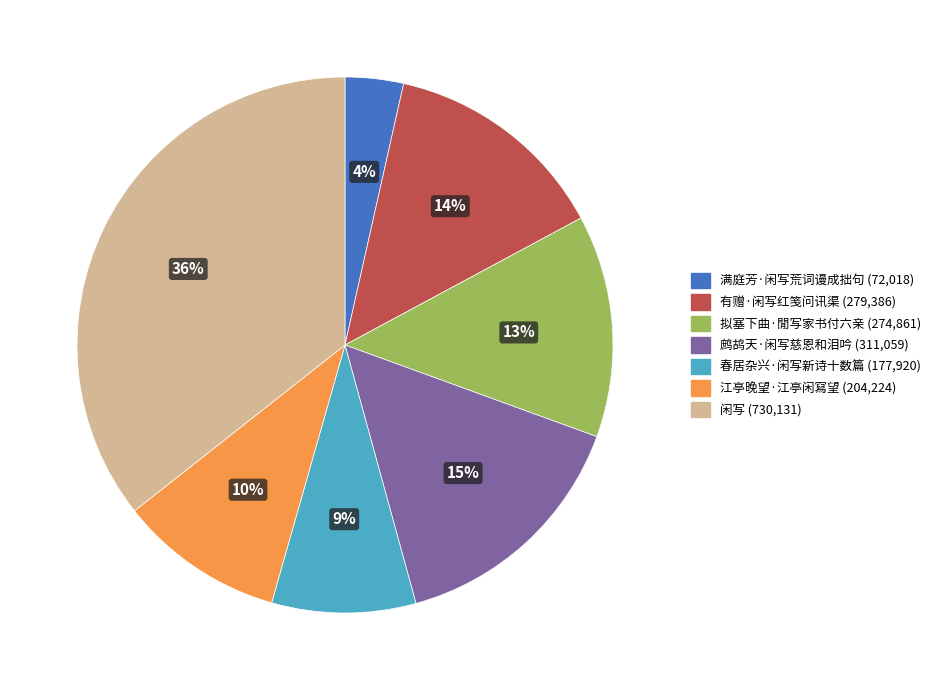

To the nearest percent, what percentage of the pie is 有赠·闲写红笺问讯渠?

14%